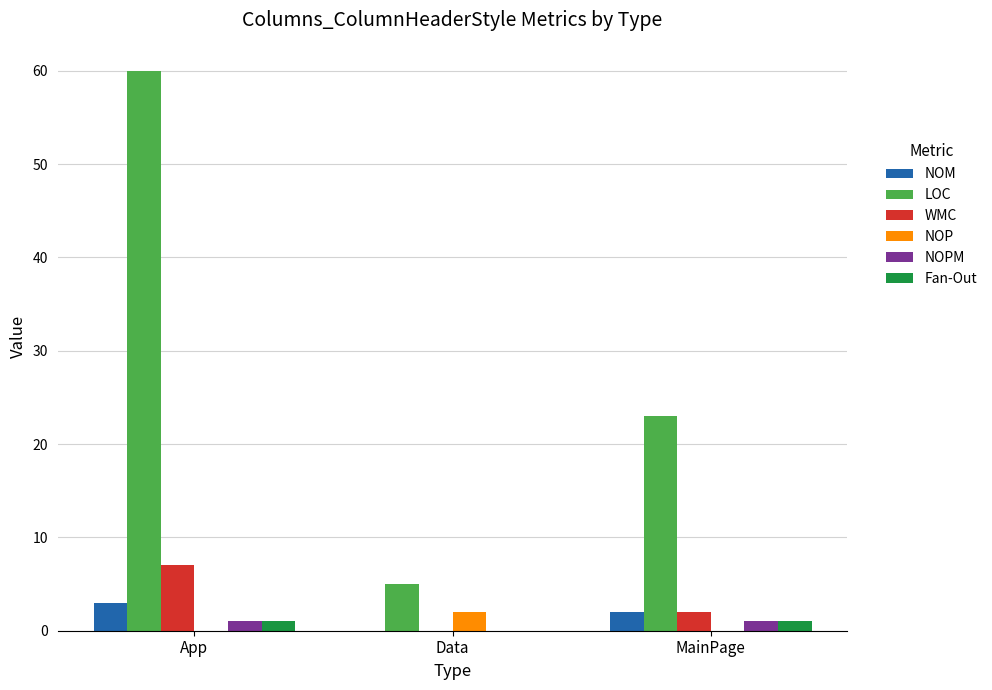

The value of LOC at Data is 5. True or false?

True